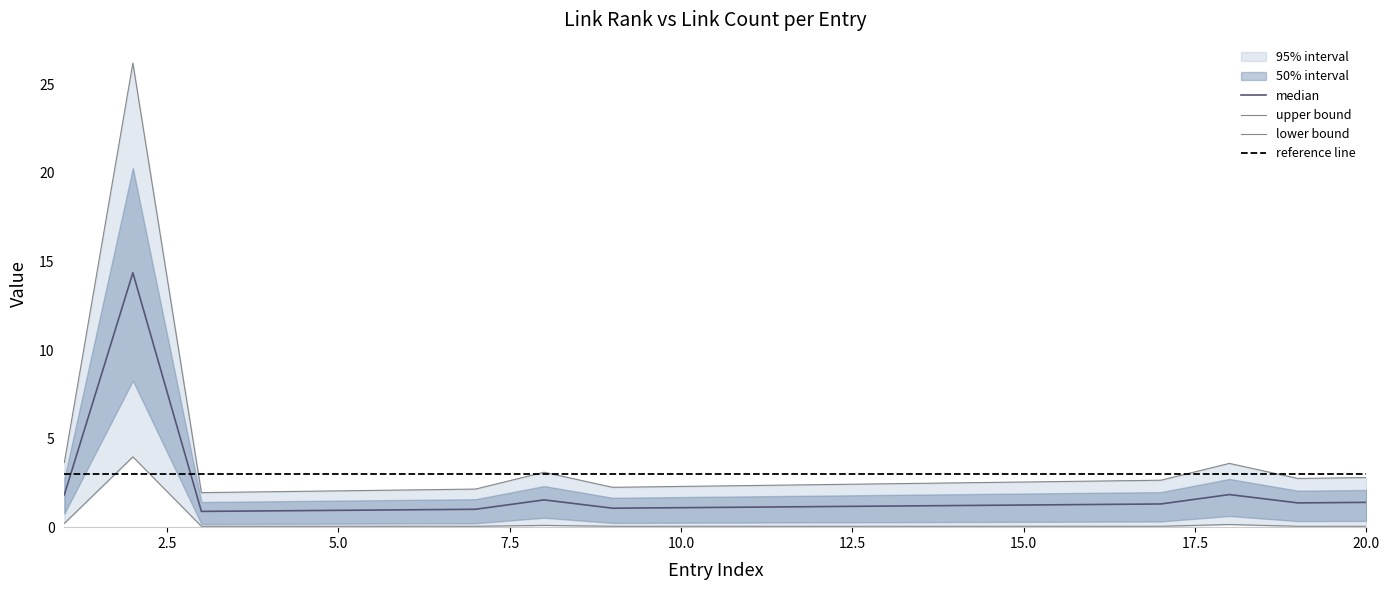

The page_depth series shows 2 at 1. True or false?

False